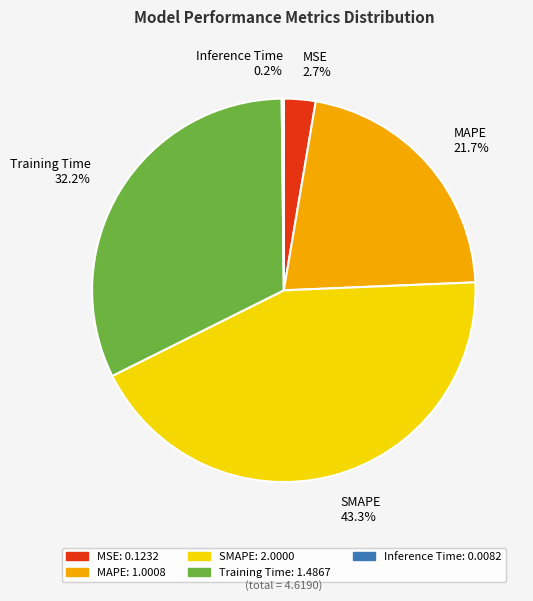

What percentage is the MAPE slice, to the nearest percent?

22%